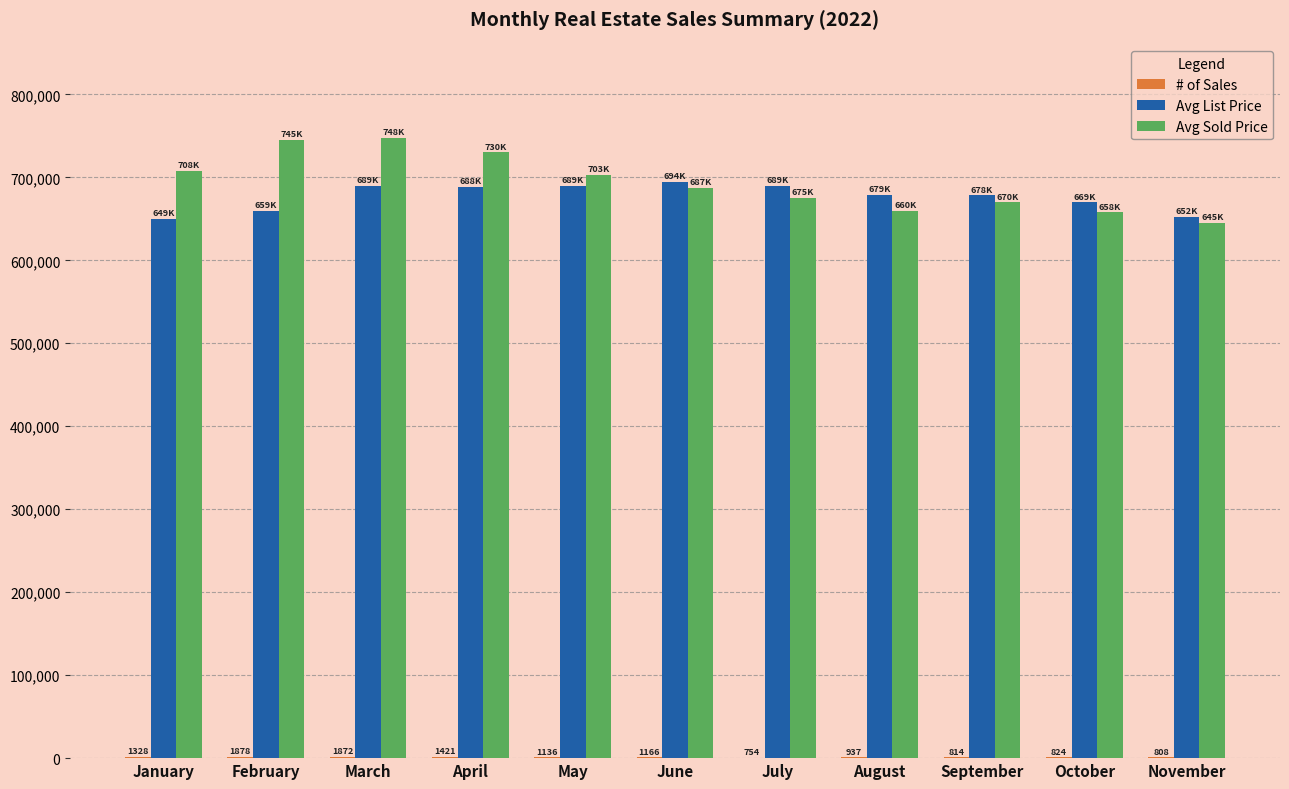

True or false: Avg List Price has a value of 319153 at October.

False